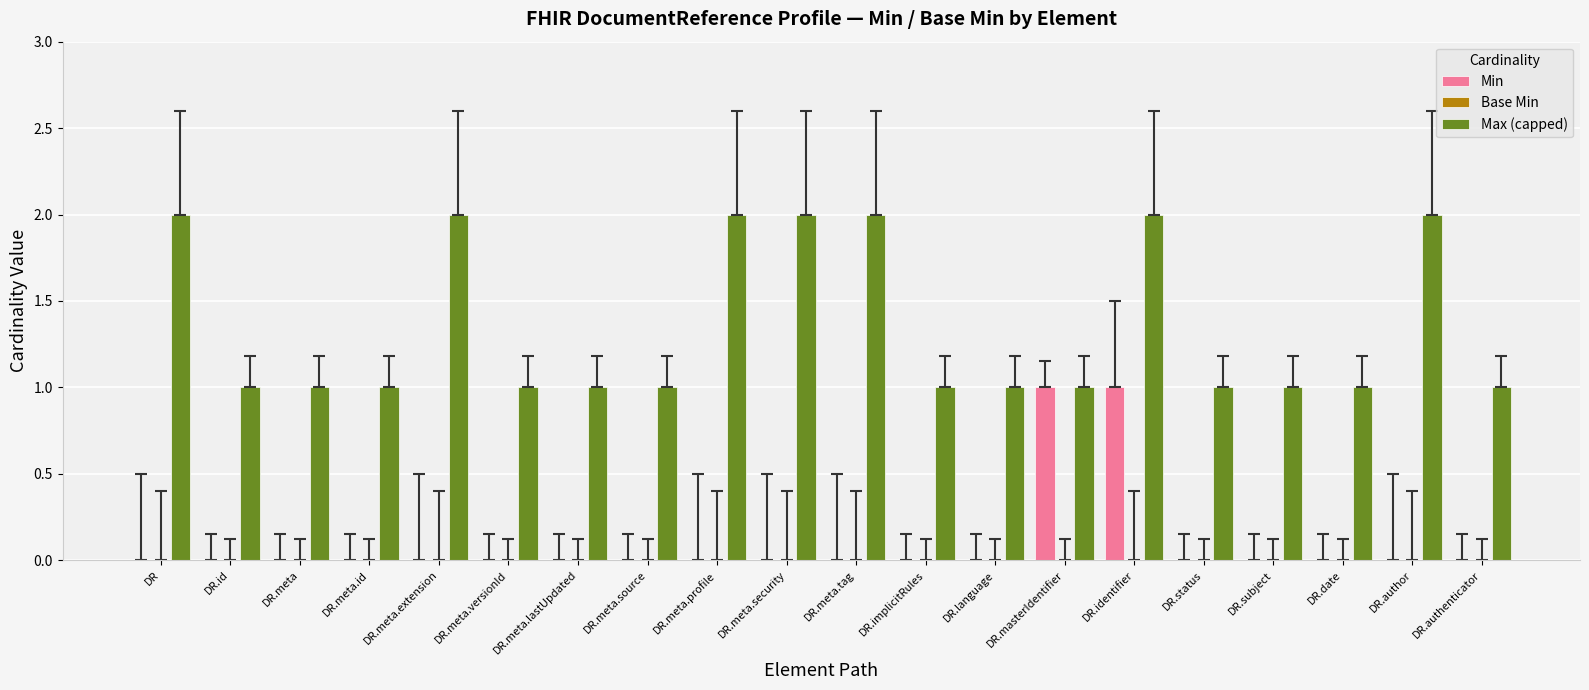

Which series has the largest total across all categories?

Max (capped)